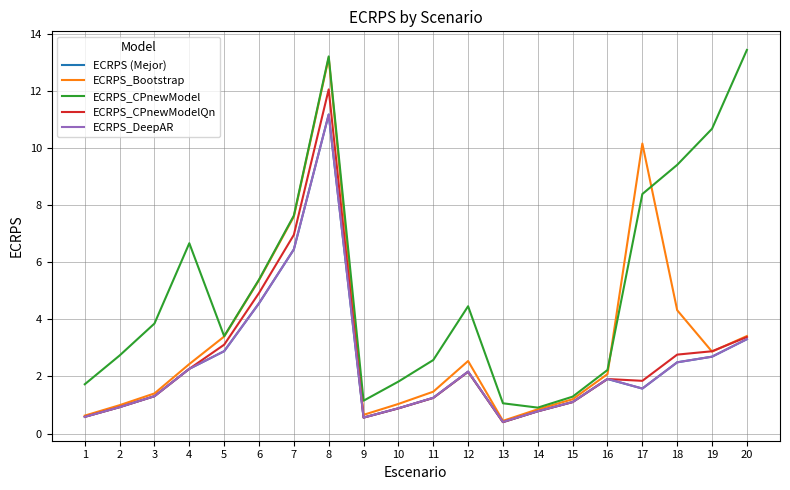

What is the spread (max minus min) of values at 20?

10.1